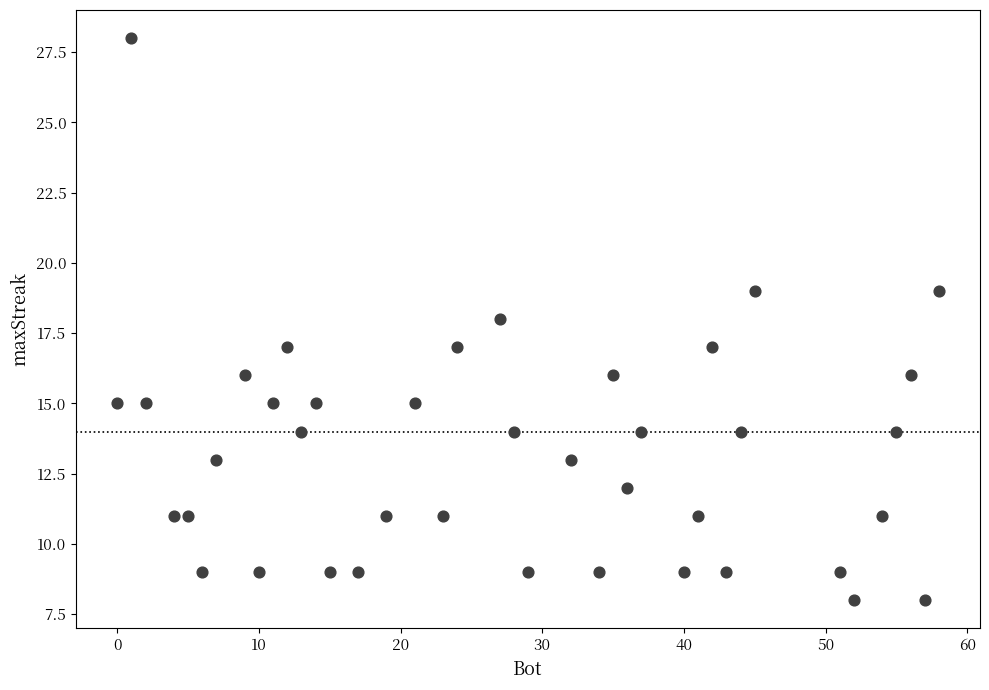

What is the range of X values (max minus min)?

58